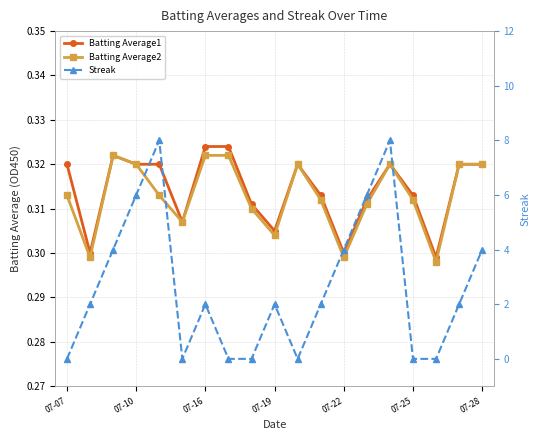

Between 07-10 and 07-22, which series saw the biggest shift?

Streak